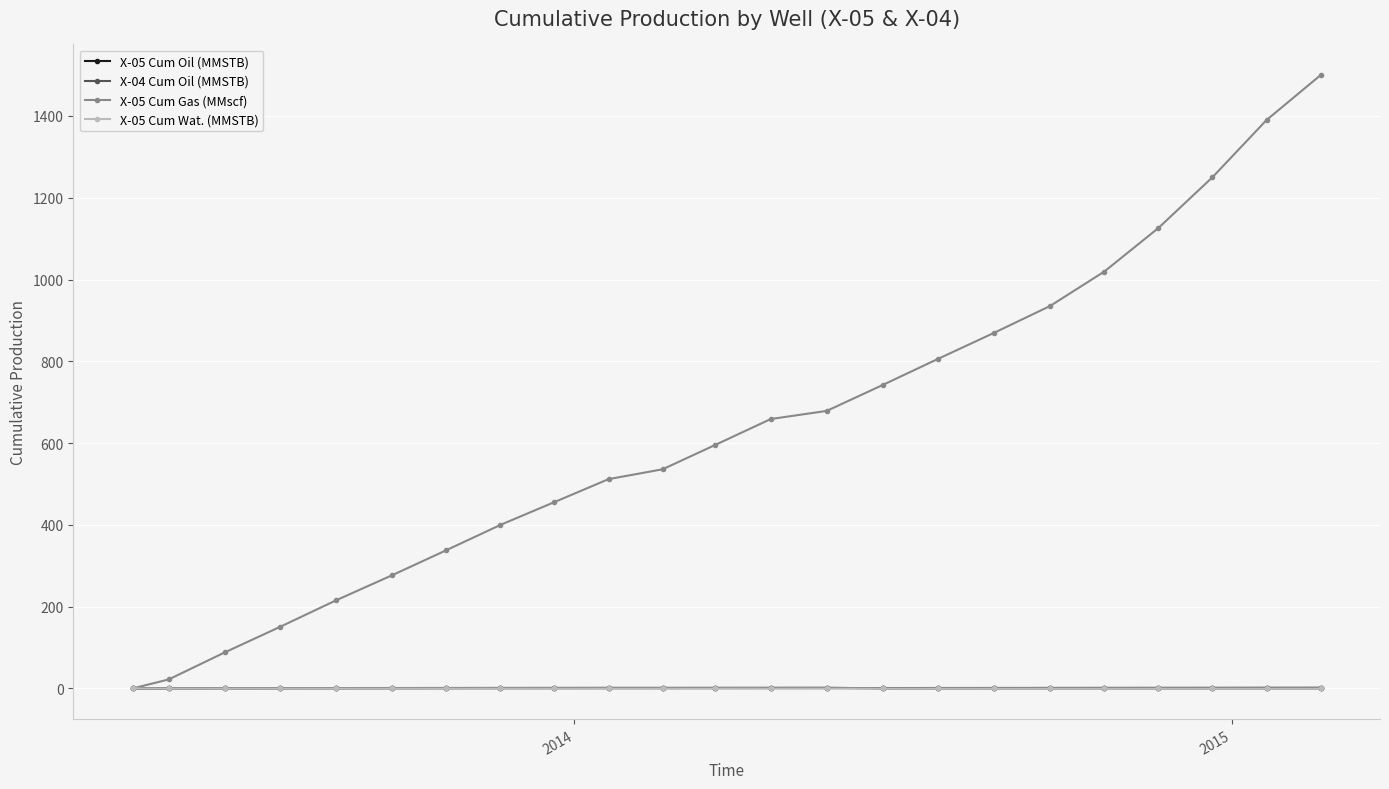

Which series has the largest range (max minus min)?

X-05 Cum Gas (MMscf)